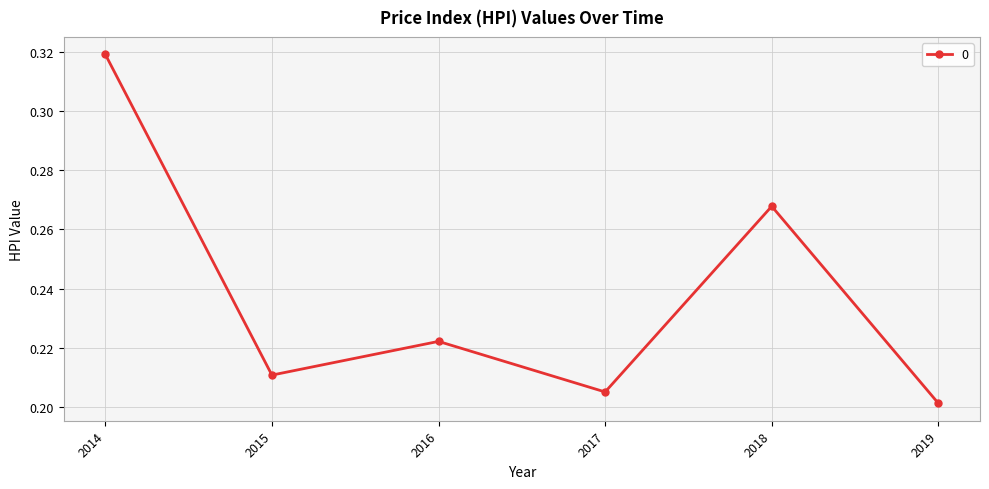

How many points are lower than both their immediate neighbors (excluding endpoints)?

2